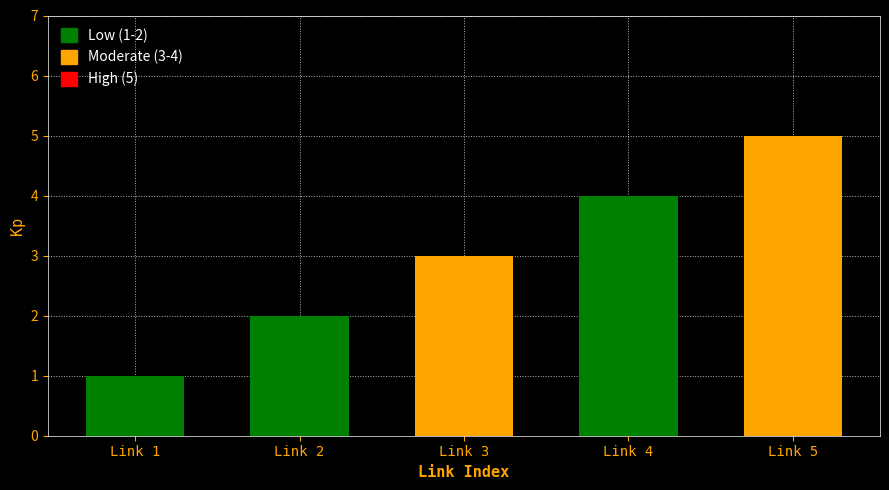

What is the greatest value displayed?

5